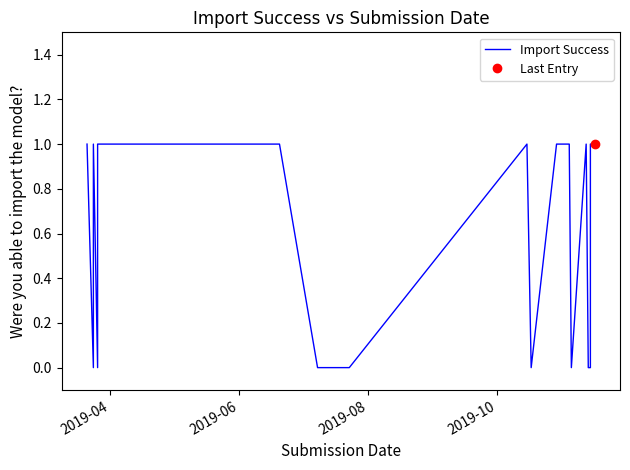

How many points are higher than both their immediate neighbors (excluding endpoints)?

3